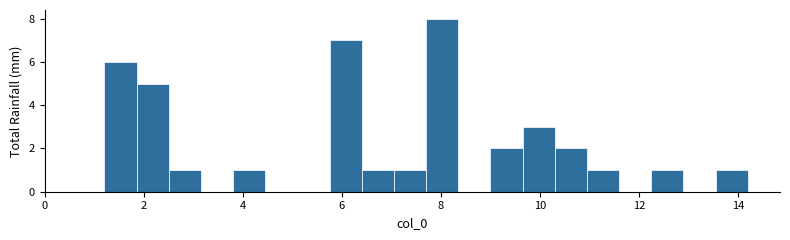

Around what value on the x-axis is the tallest bar? Give the approximate position of its centre, as read against the axis.

8.0